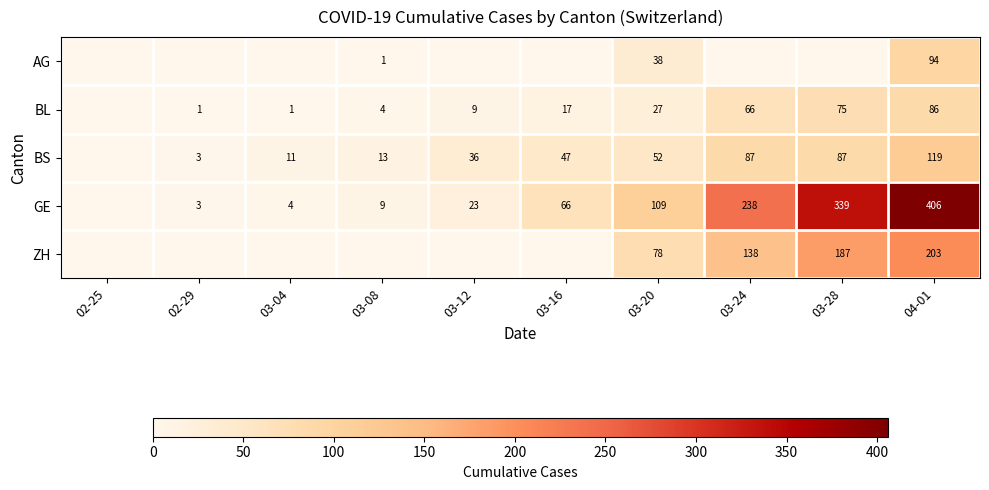

What is the spread (max minus min) of values at 03-24?

238